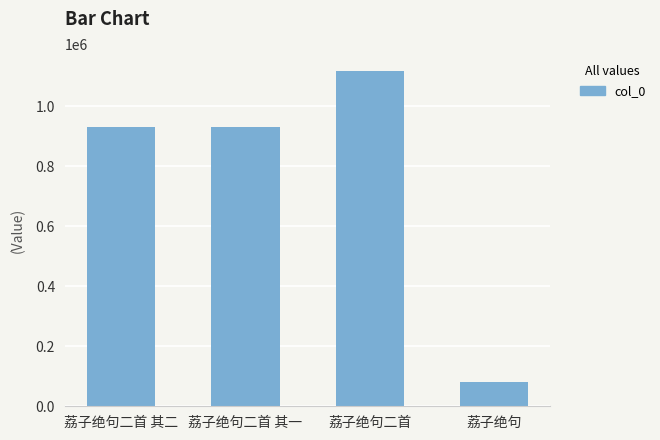

What position from the left is 荔子绝句二首 其二?

1